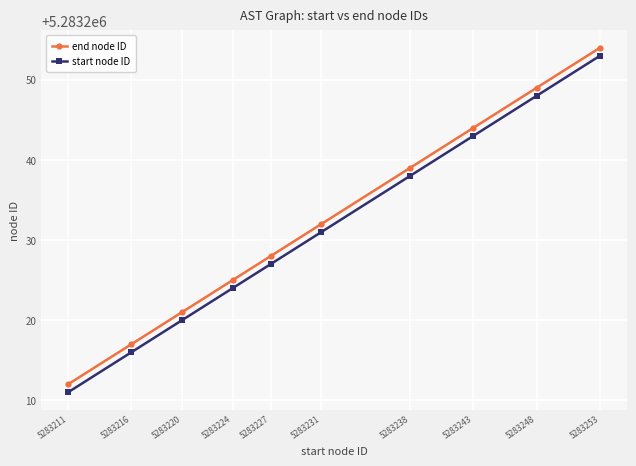

True or false: start node ID and end node ID intersect in this chart.

False